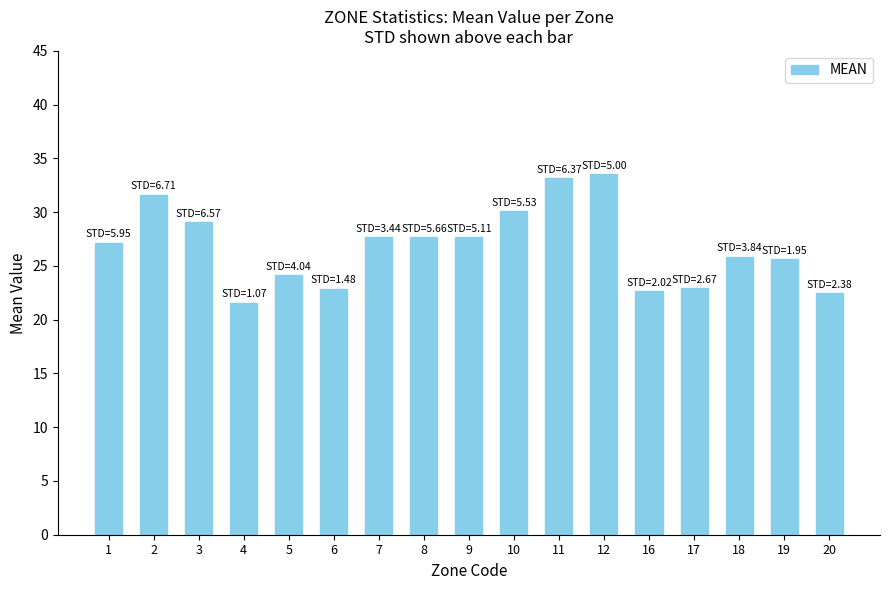

What is the difference between the second highest and second lowest values?

10.7